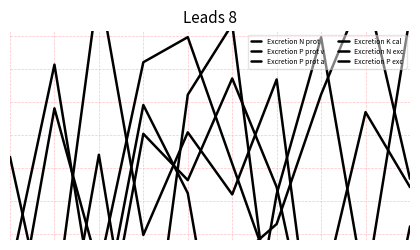

How many data points in Excretion N exc are less than 0?

5